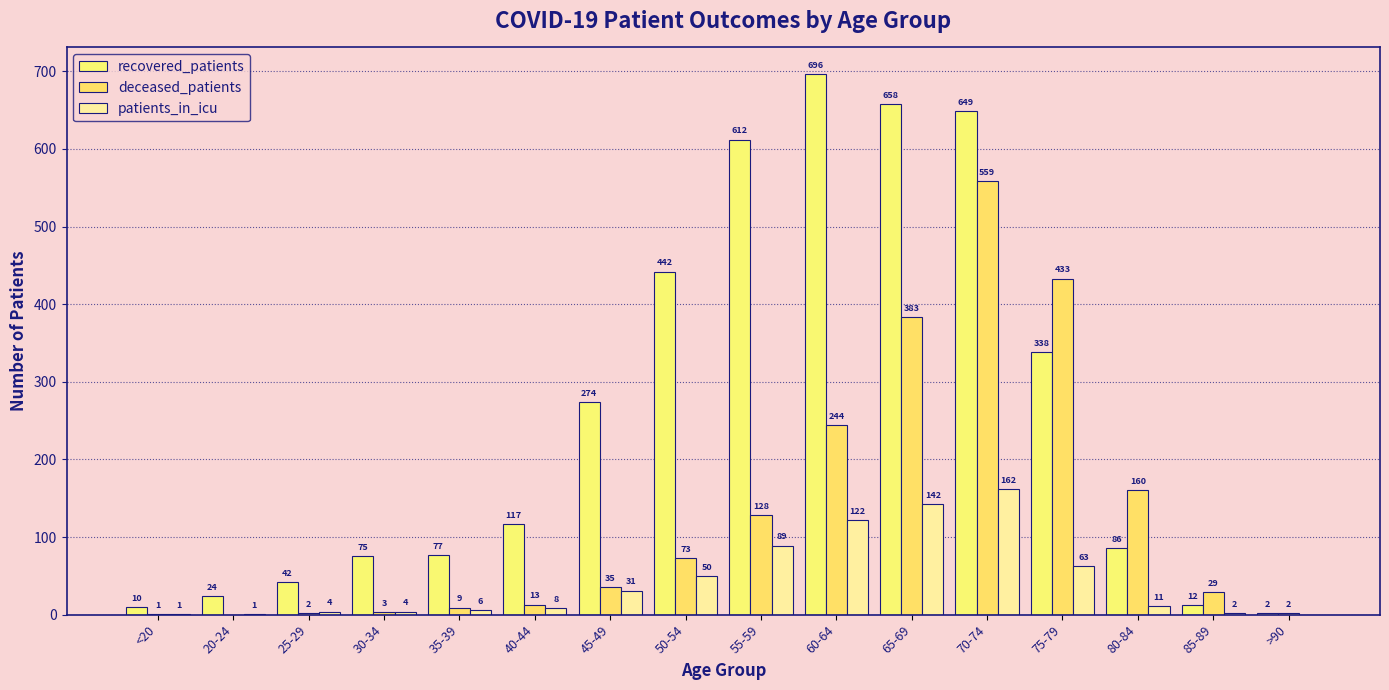

What is the label of the 13th bar from the right?

30-34